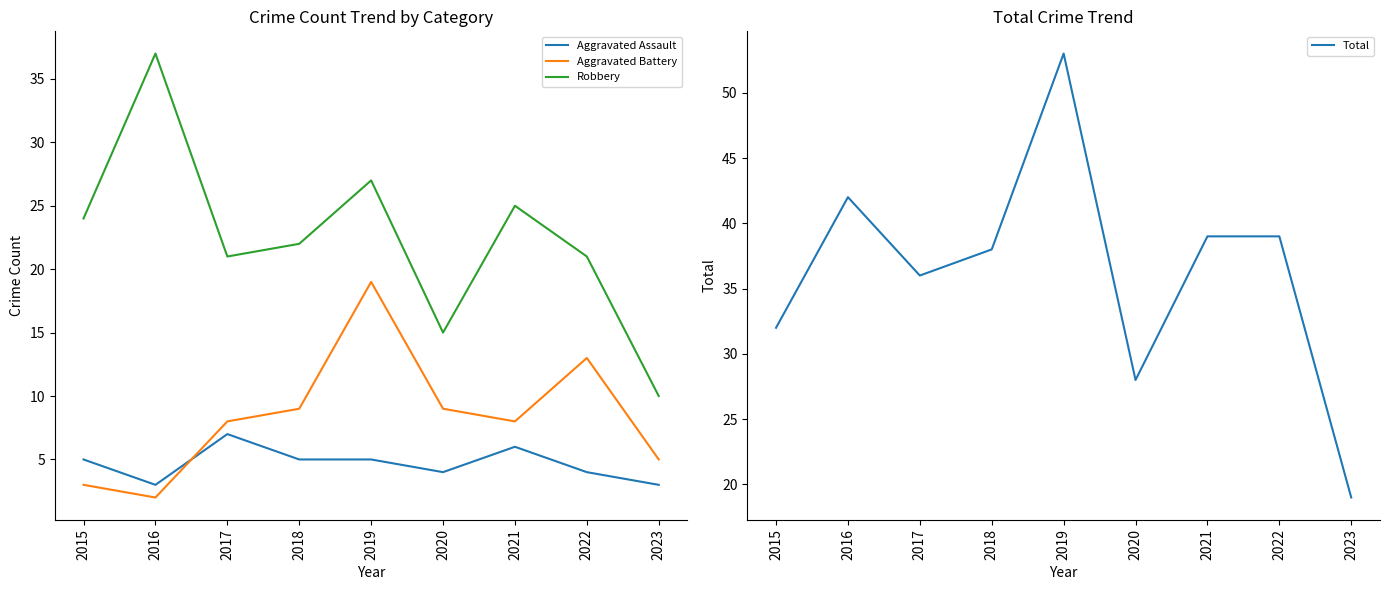

What are all the series names shown in the legend?

Aggravated Assault, Aggravated Battery, Robbery, Total